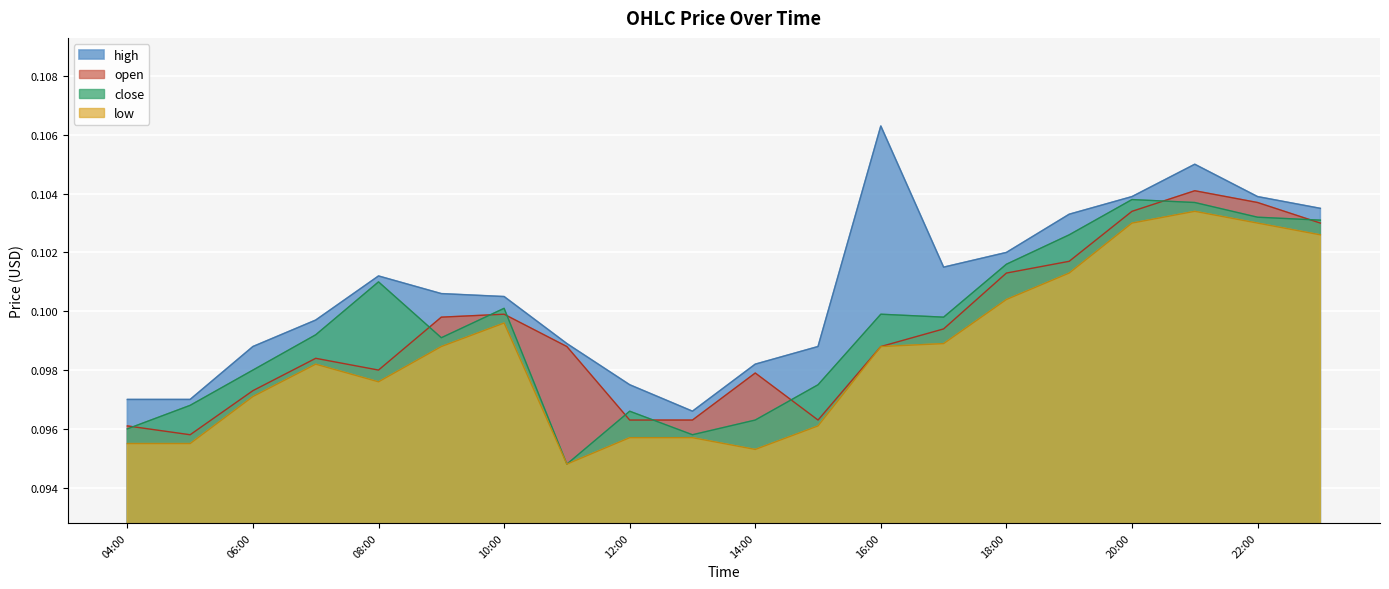

What is the label of the 19th point from the right?

2025-10-13 05:00:00